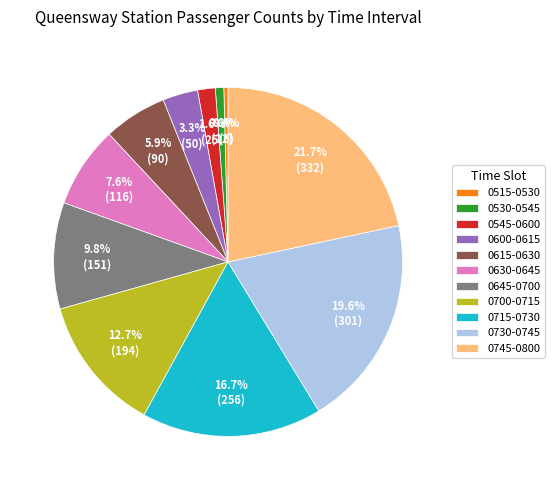

How many segments does this pie chart have?

11